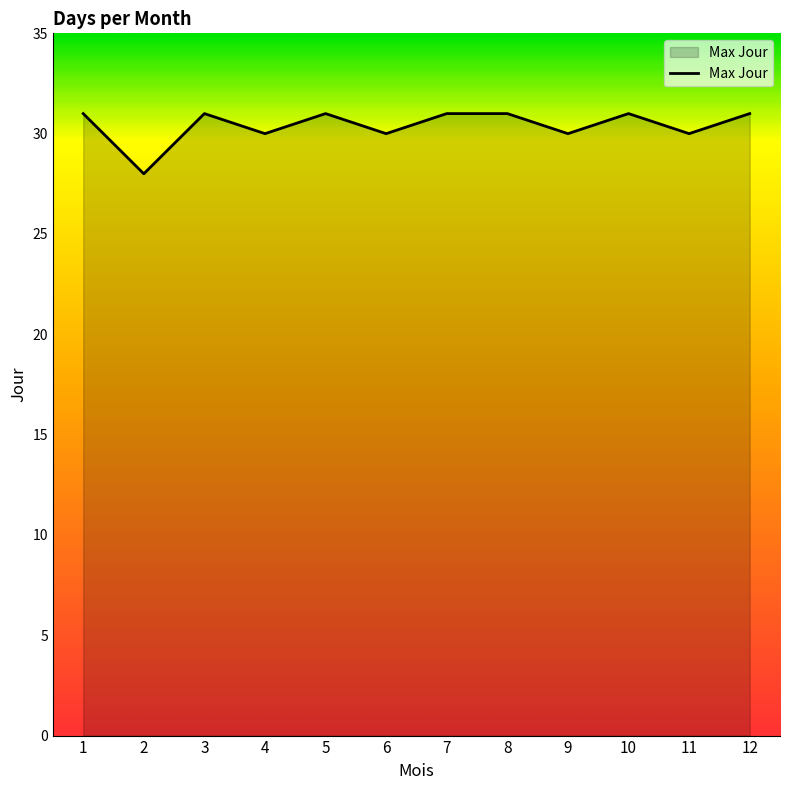

What value does the data have at 7?

31